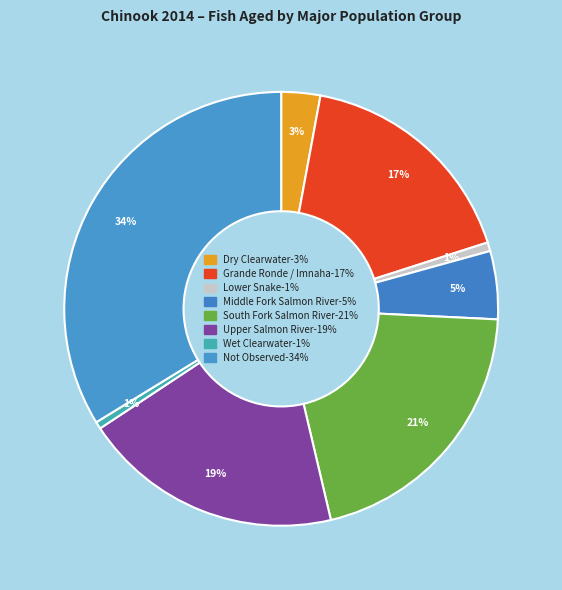

The Upper Salmon River slice represents 19% of the pie. True or false?

True